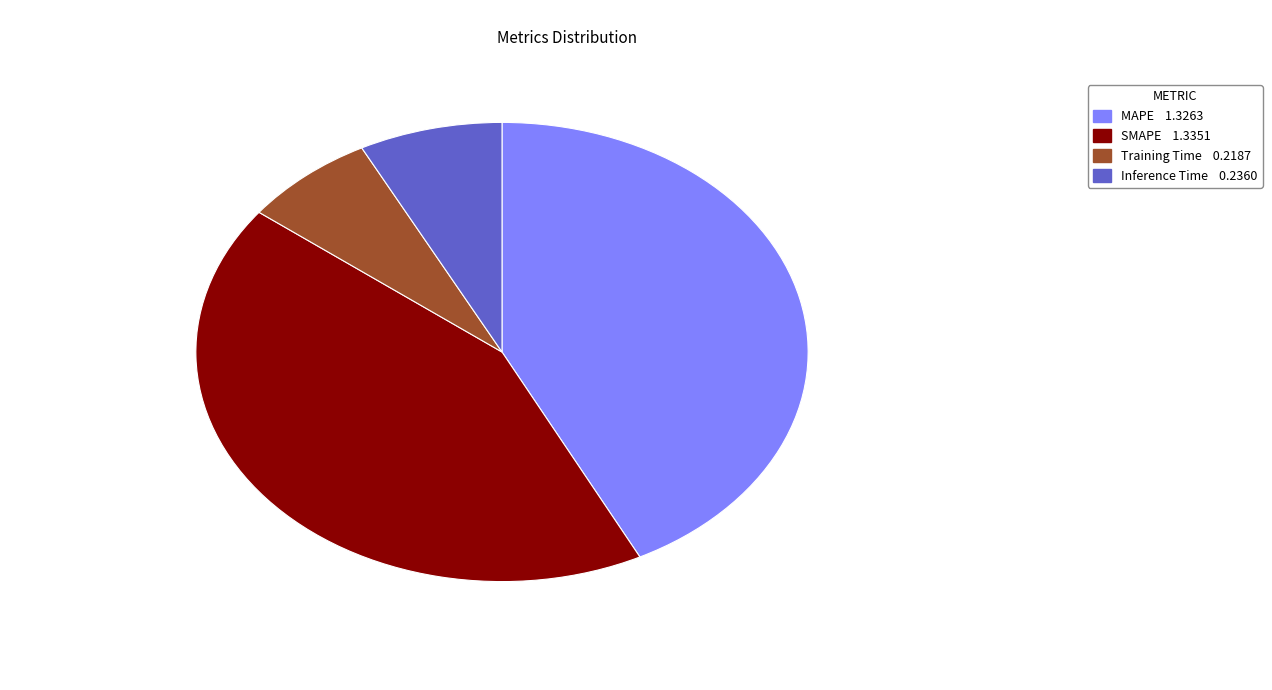

How many segments does this pie chart have?

4